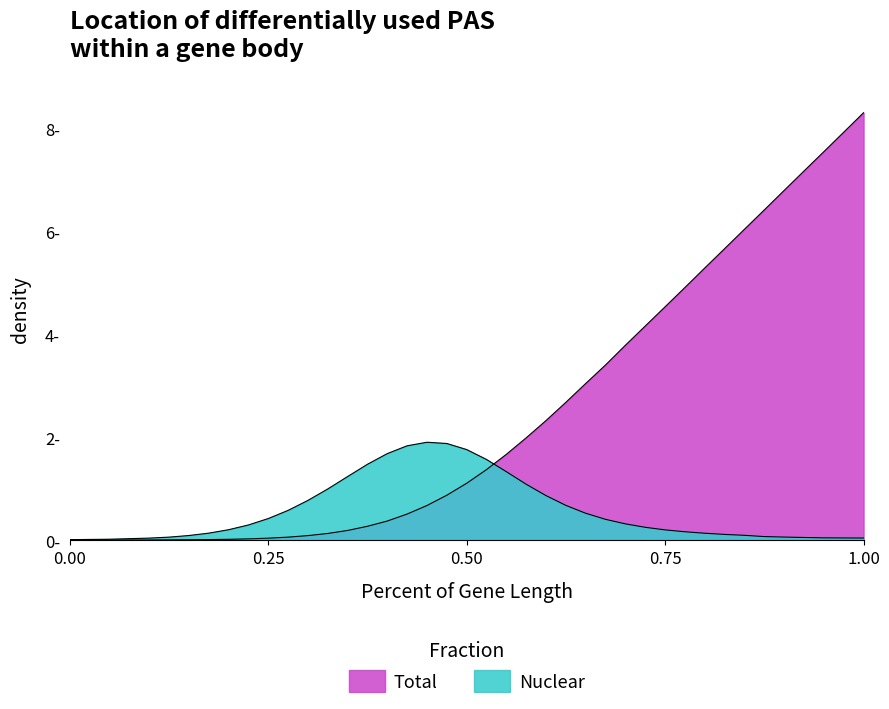

What is the sum of all Total values?

91.4